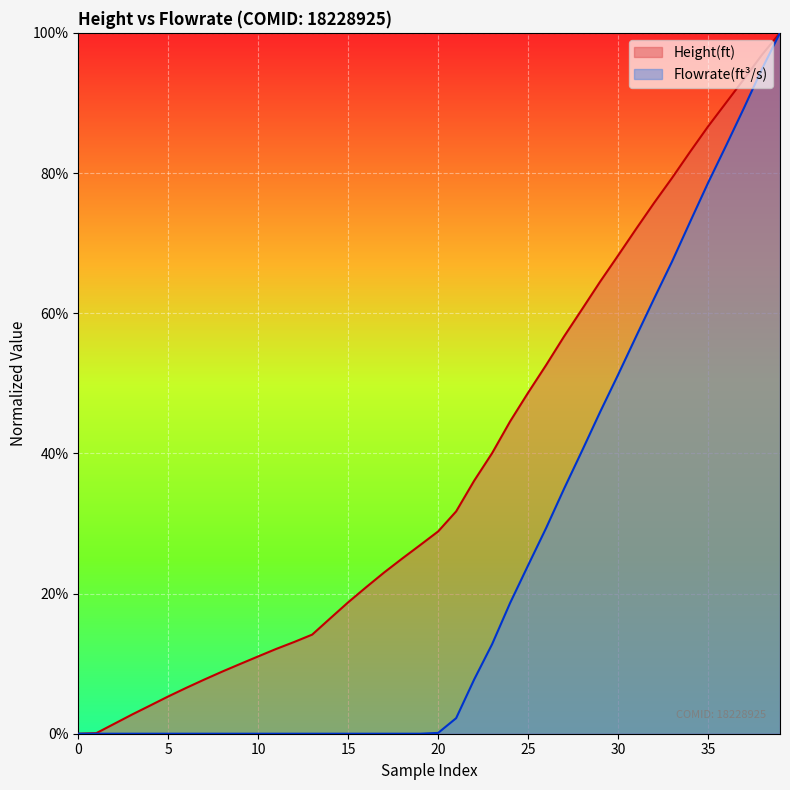

What is the value of the Height(ft) point at the 17th from the left?

0.2